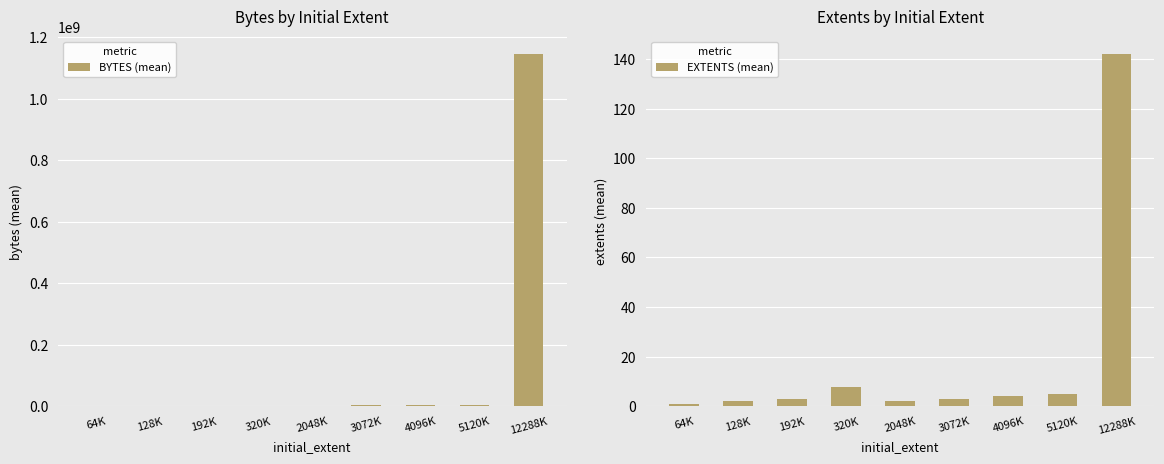

What is the difference between the EXTENTS (mean) values at 4096K and 192K?

1.0